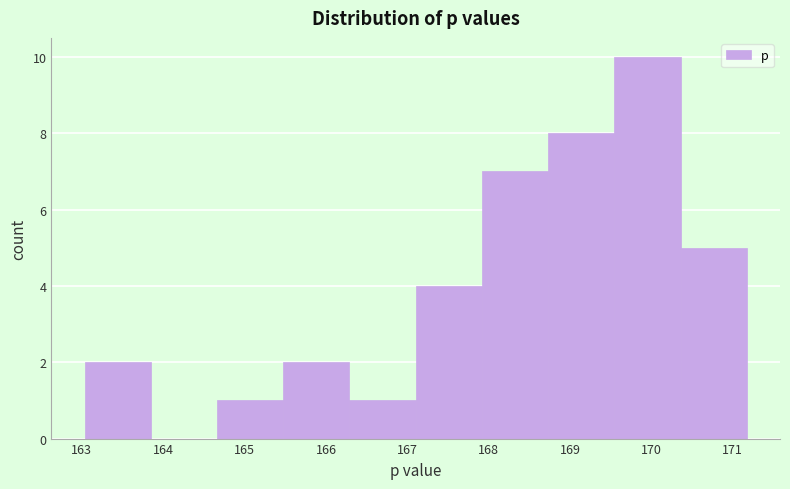

Reading left to right, list every bar in this chart as the range it spans on the x-axis followed by its height. Neither the bar edges nor the heights are printed on the chart, so give them approximately, as read against the axes.

163.0 to 163.8: 2
163.8 to 164.7: 0
164.7 to 165.5: 1
165.5 to 166.3: 2
166.3 to 167.1: 1
167.1 to 167.9: 4
167.9 to 168.7: 7
168.7 to 169.5: 8
169.5 to 170.4: 10
170.4 to 171.2: 5